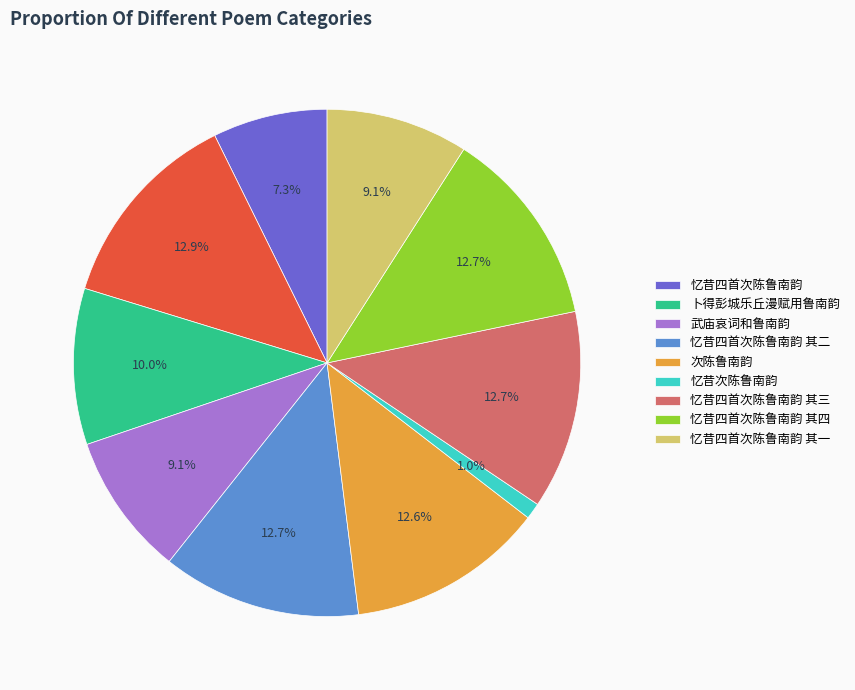

Is there any slice that represents more than half of the pie?

No